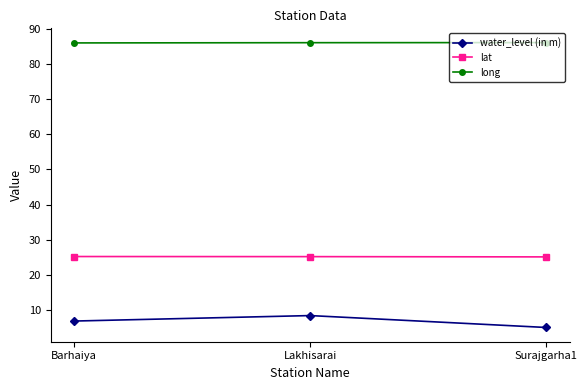

What is the maximum value for water_level (in m)?

8.4